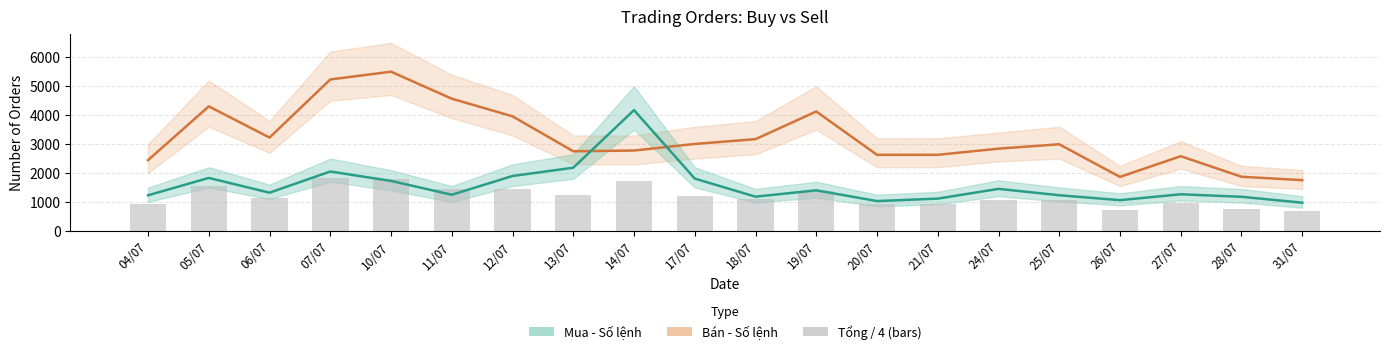

Which series has the largest total across all categories?

Bán - Số lệnh